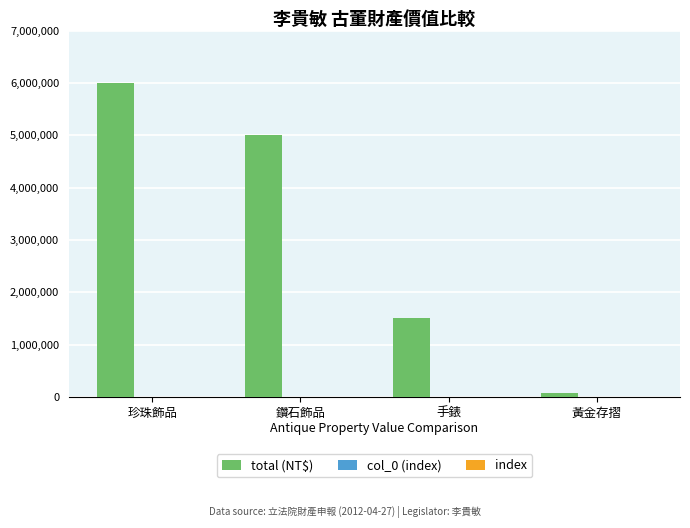

What is the maximum value for total (NT$)?

6000000